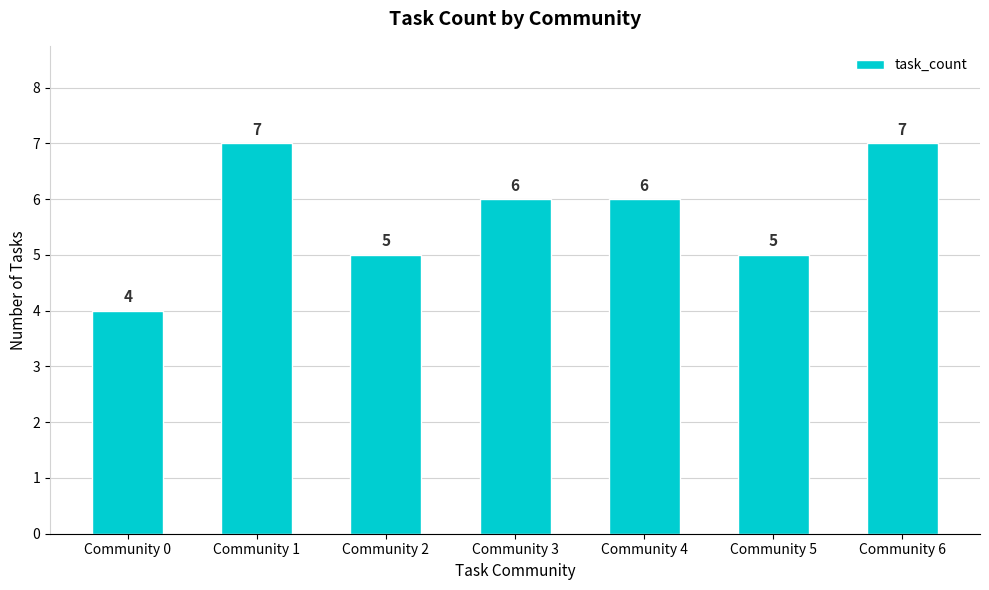

The value at Community 0 is 7. True or false?

False